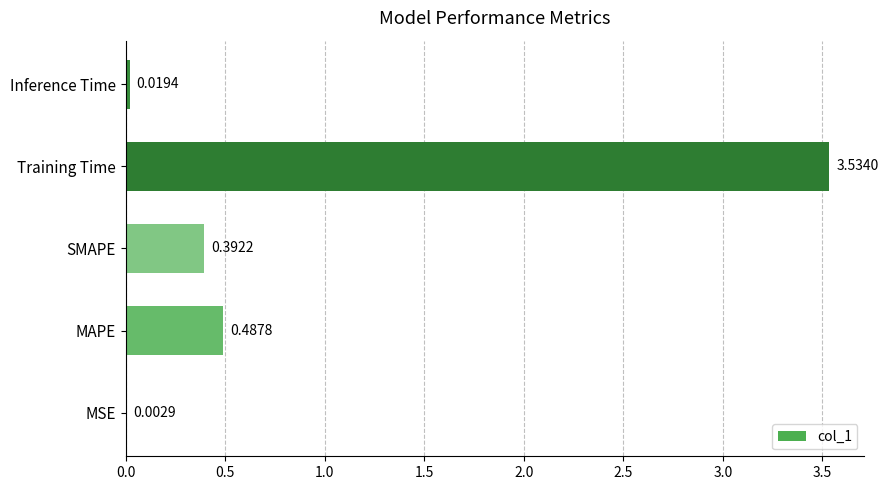

What is the average value?

0.9